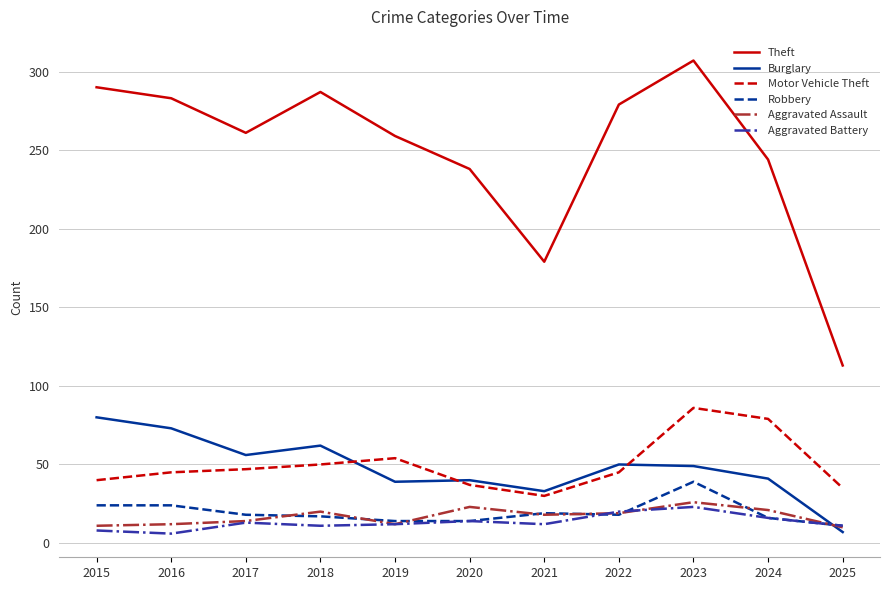

What is the minimum value for Motor Vehicle Theft?

30